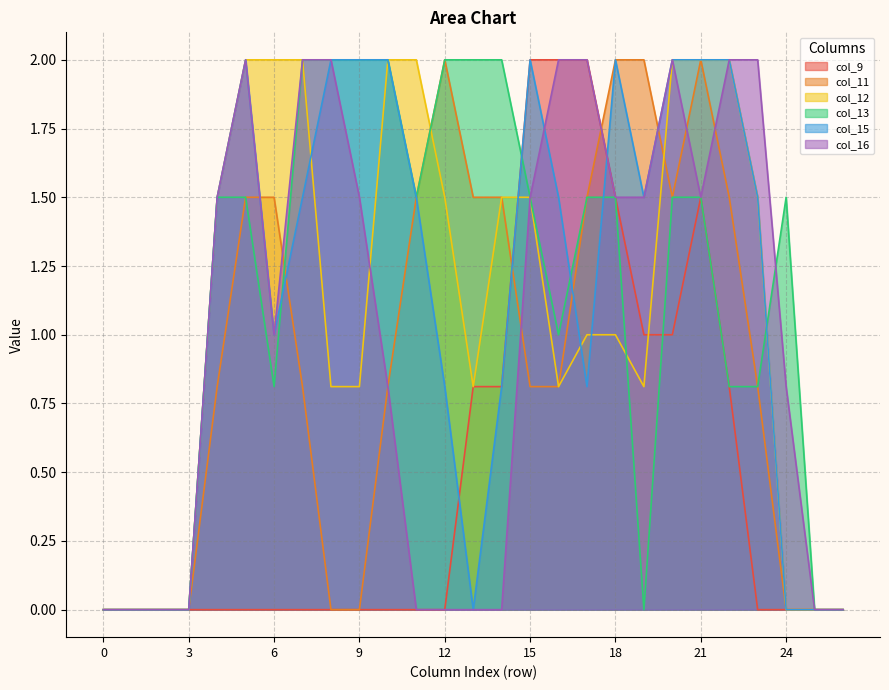

Where is col_15 nearest to the value 1?

6